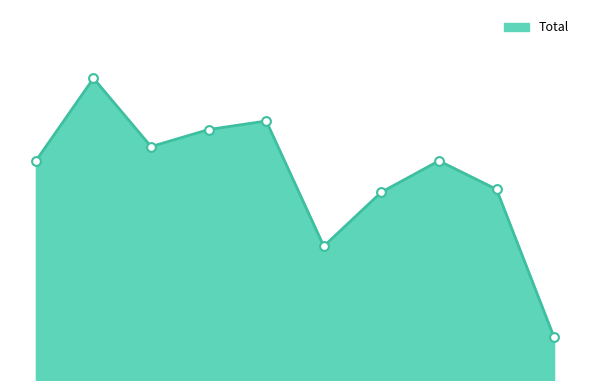

Is this an area chart (filled region under the line)?

Yes